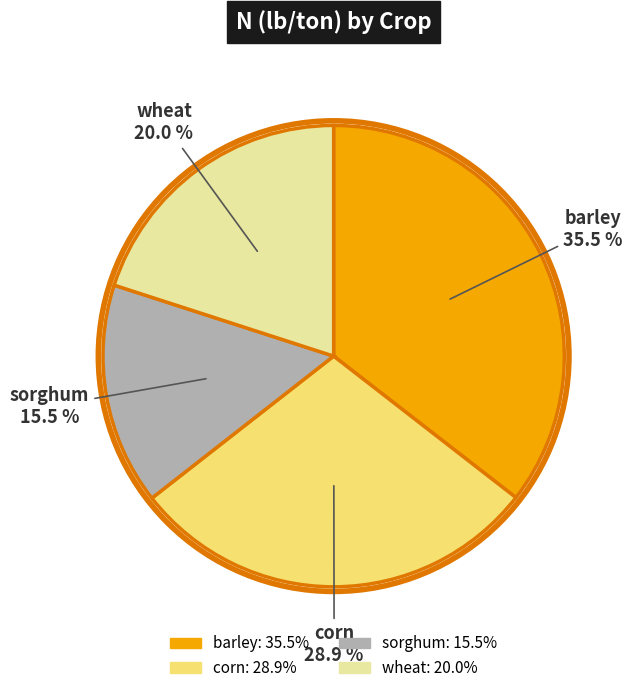

Is corn the majority of the pie?

No